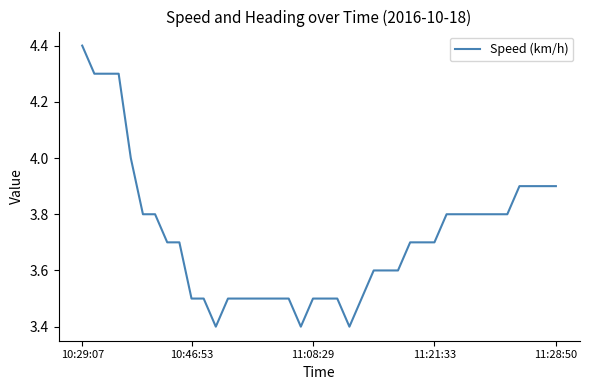

What is the minimum value shown in the chart?

3.4